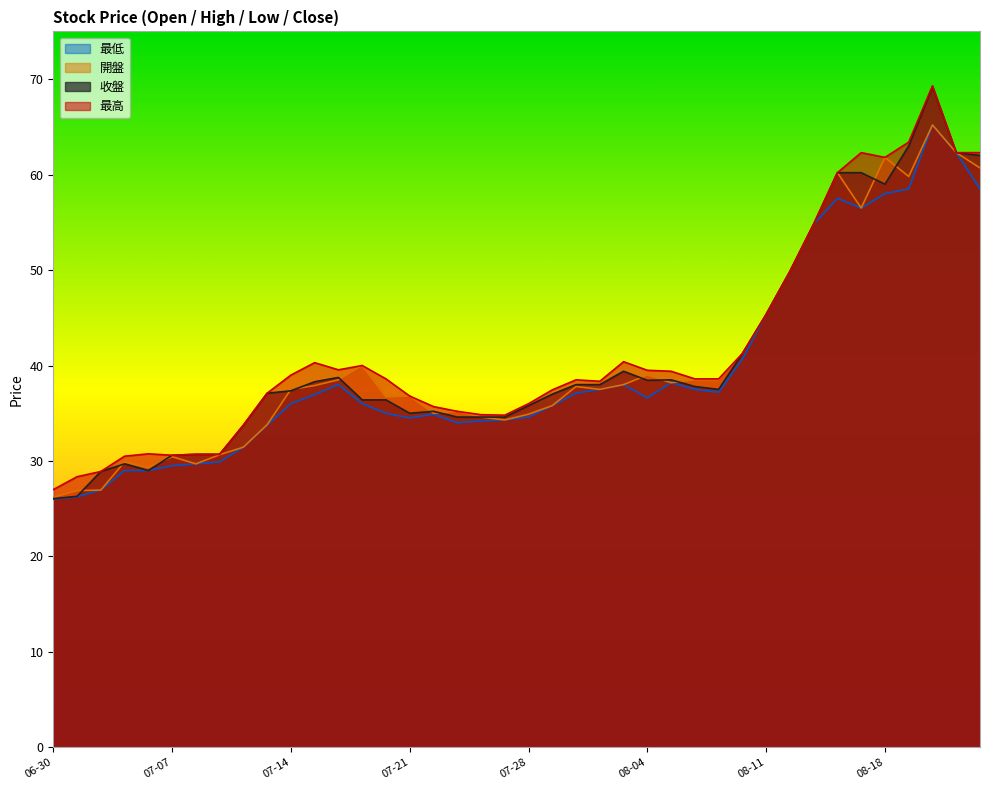

How many values in the 最低 series are below 36?

18